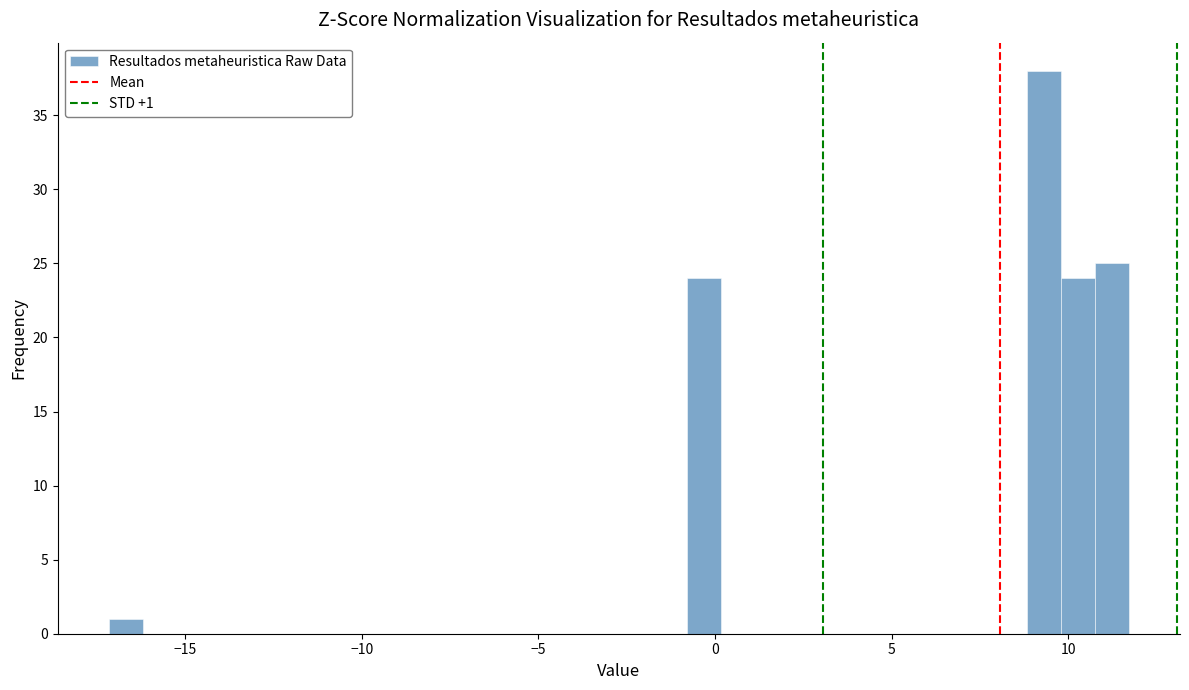

Around what value on the x-axis is the tallest bar? Give the approximate position of its centre, as read against the axis.

9.5